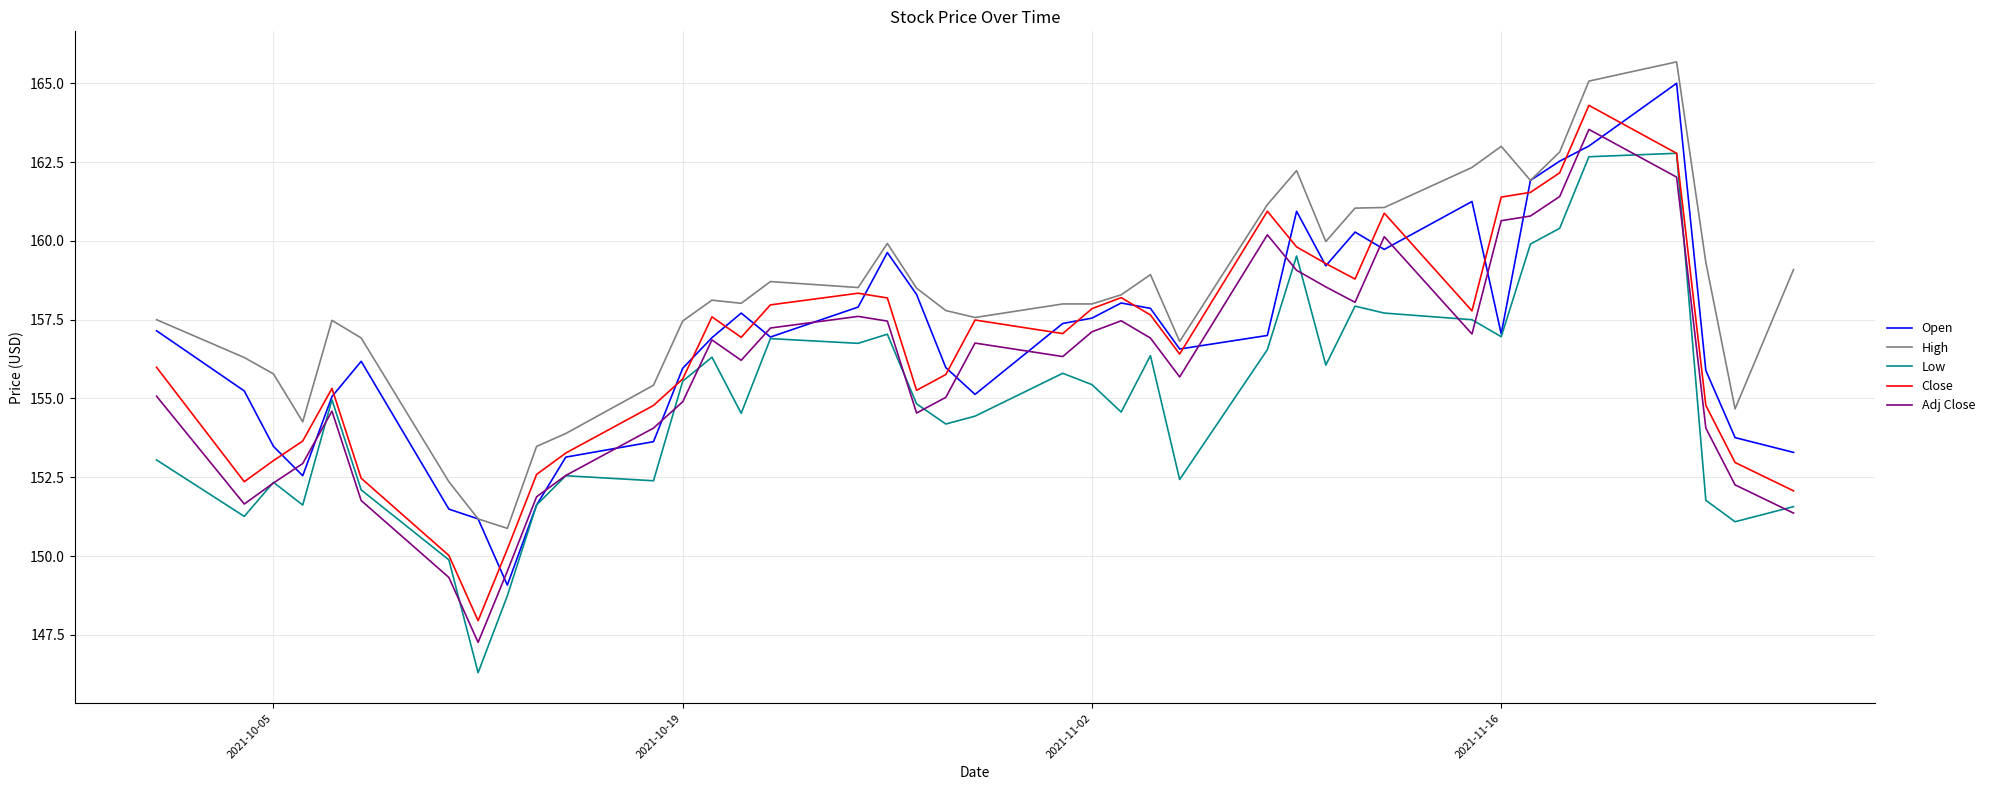

True or false: Adj Close and Close intersect in this chart.

False